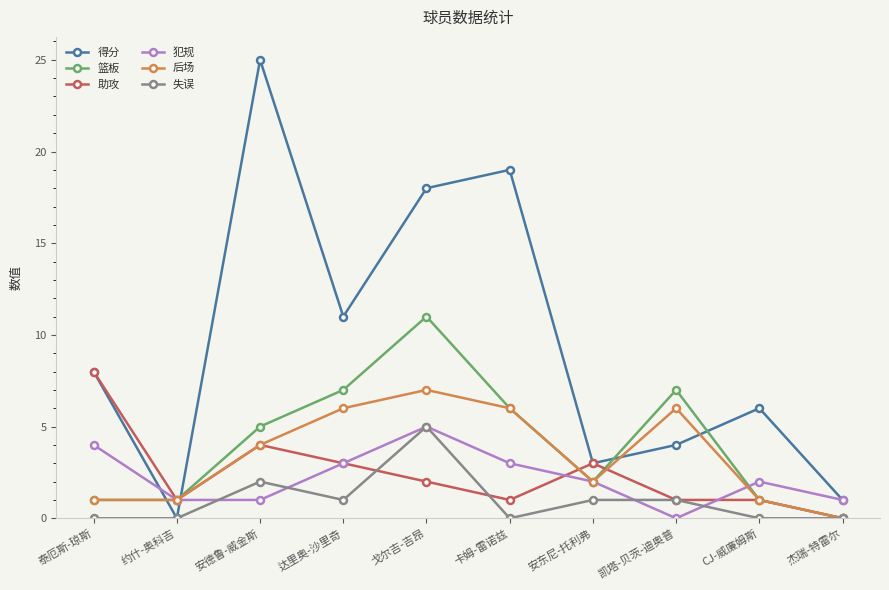

At which category does the chart reach its peak across all series?

安德鲁-威金斯